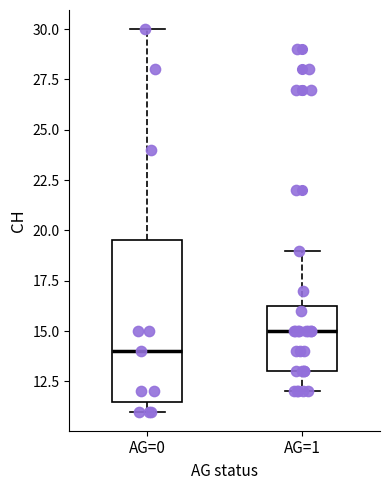

Which box has the lowest median line?

AG=0